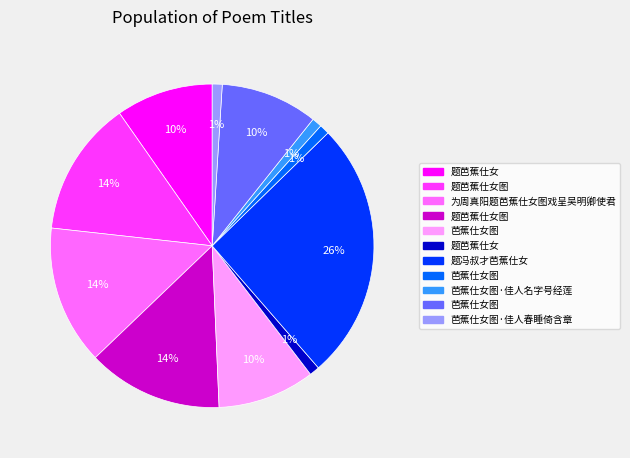

Does any single category account for the majority?

No